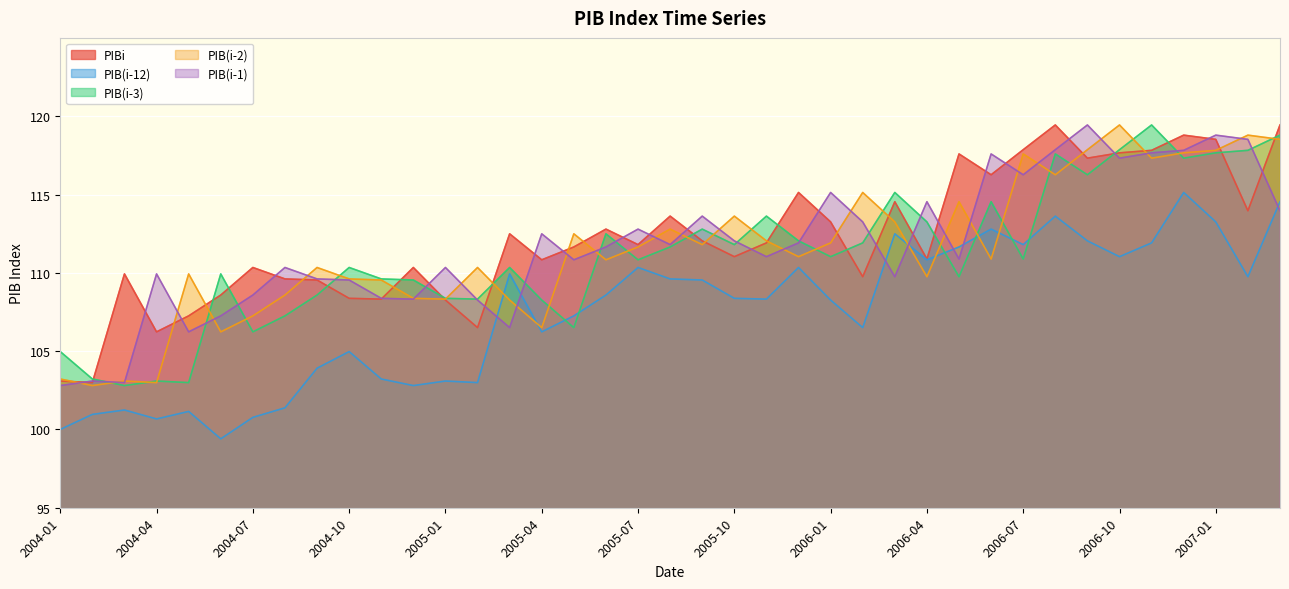

Which series ends up on top after the final intersection of PIB(i-2) and PIB(i-3)?

PIB(i-3)